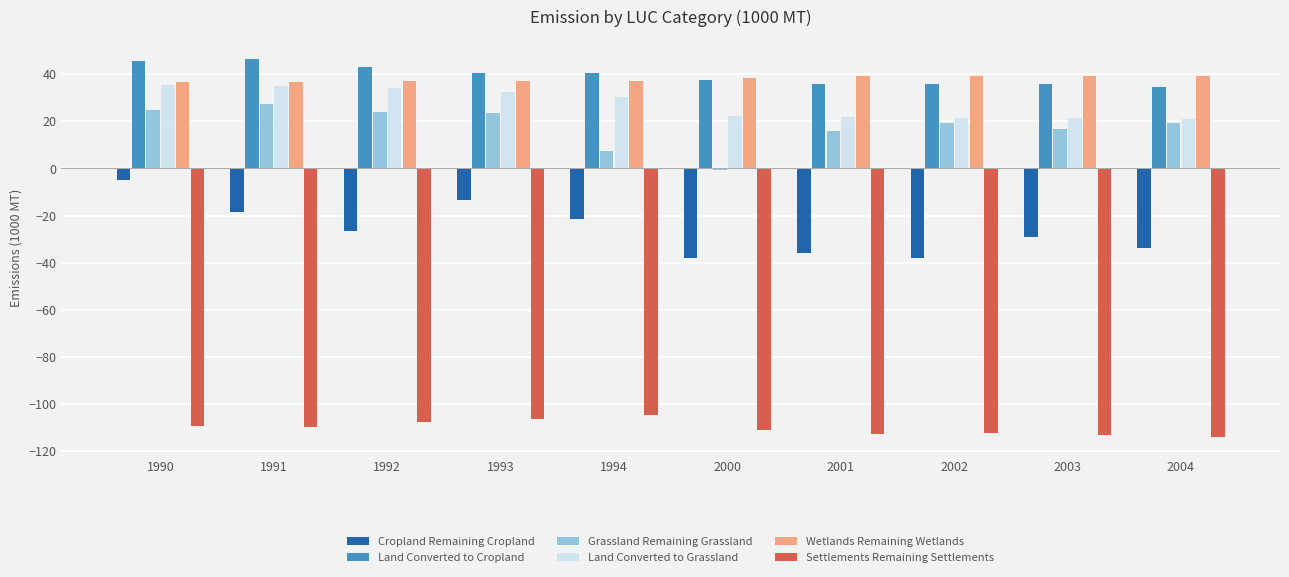

Which series has the largest range (max minus min)?

Cropland Remaining Cropland